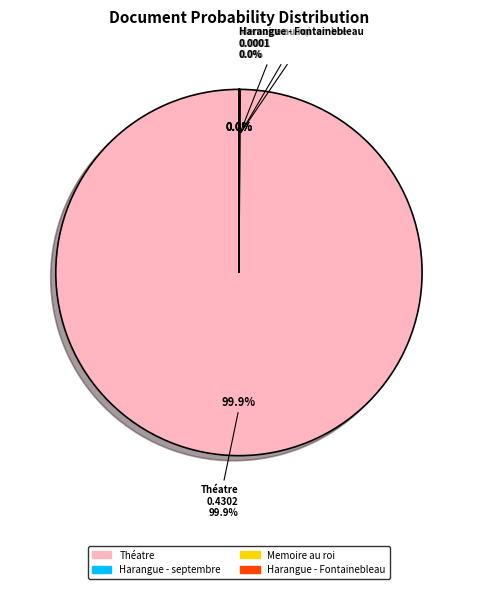

What percentage is NOT represented by Harangue - septembre_corrected_stemmed?

100.0%